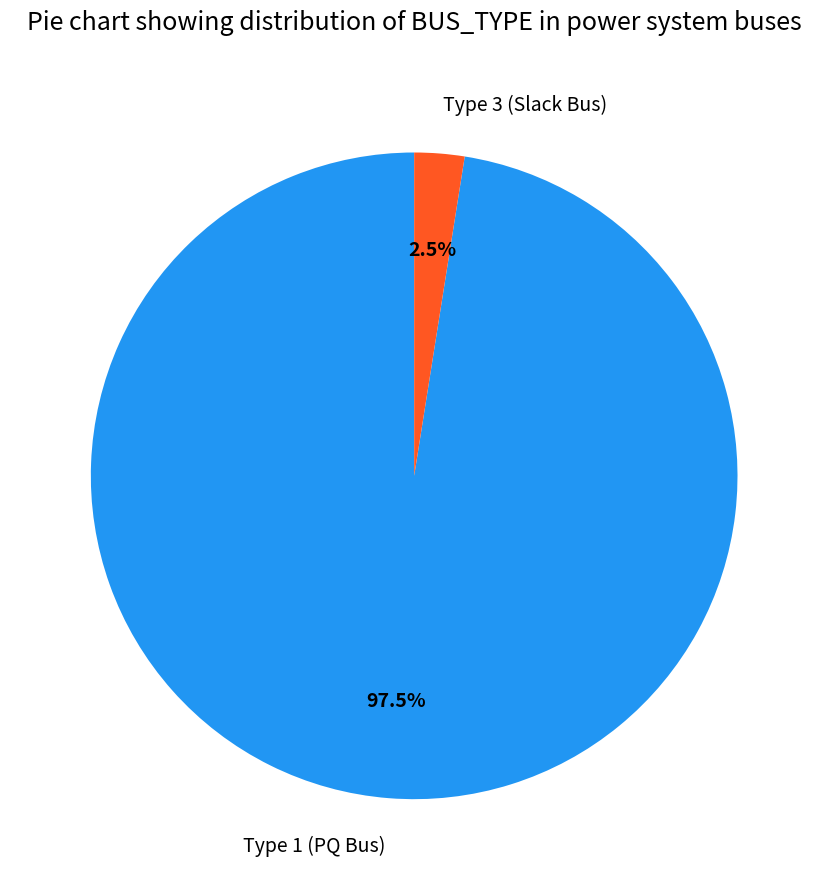

How many slices are in this pie chart?

2